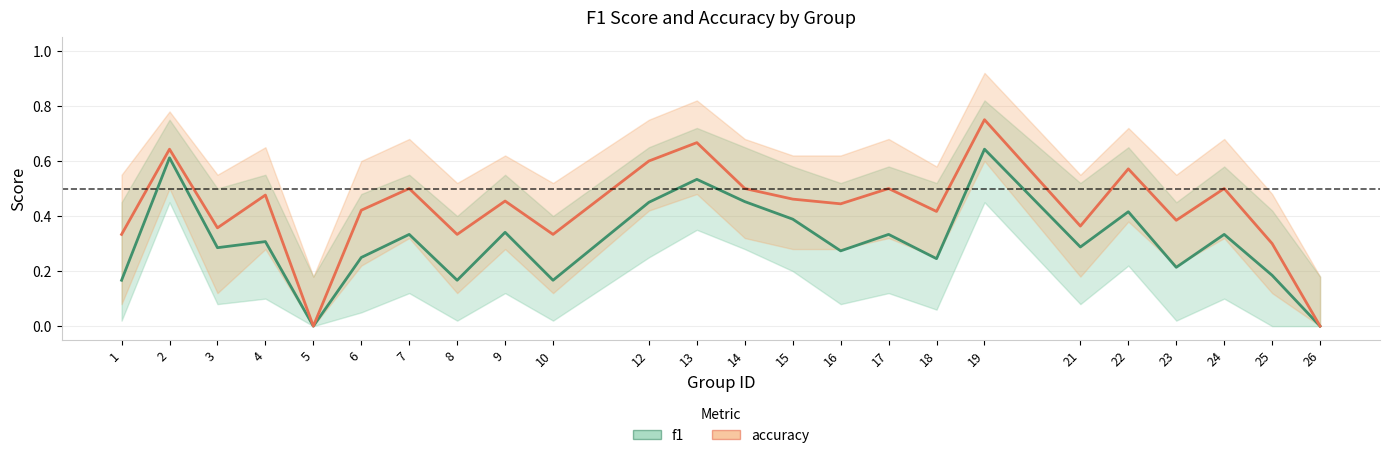

What is the difference between the highest and lowest values at 23?

0.2